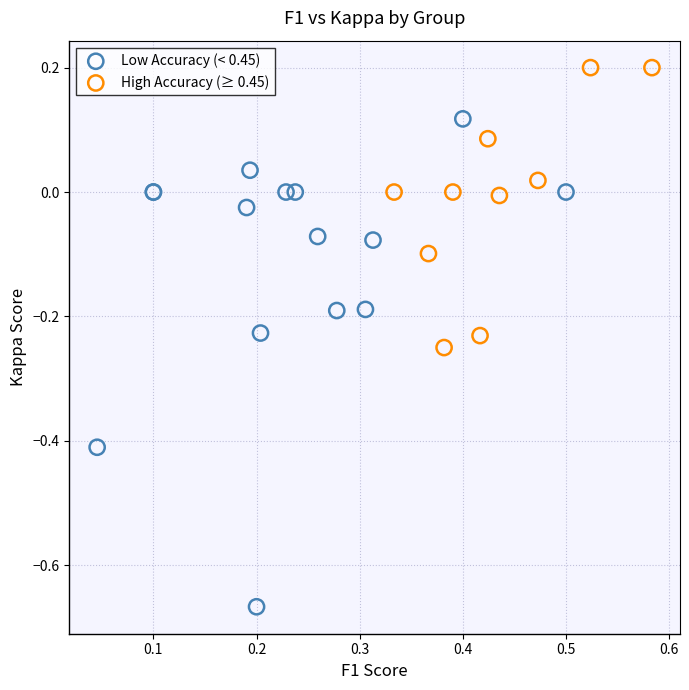

Which series contains the highest Y value?

High Accuracy (≥ 0.45)